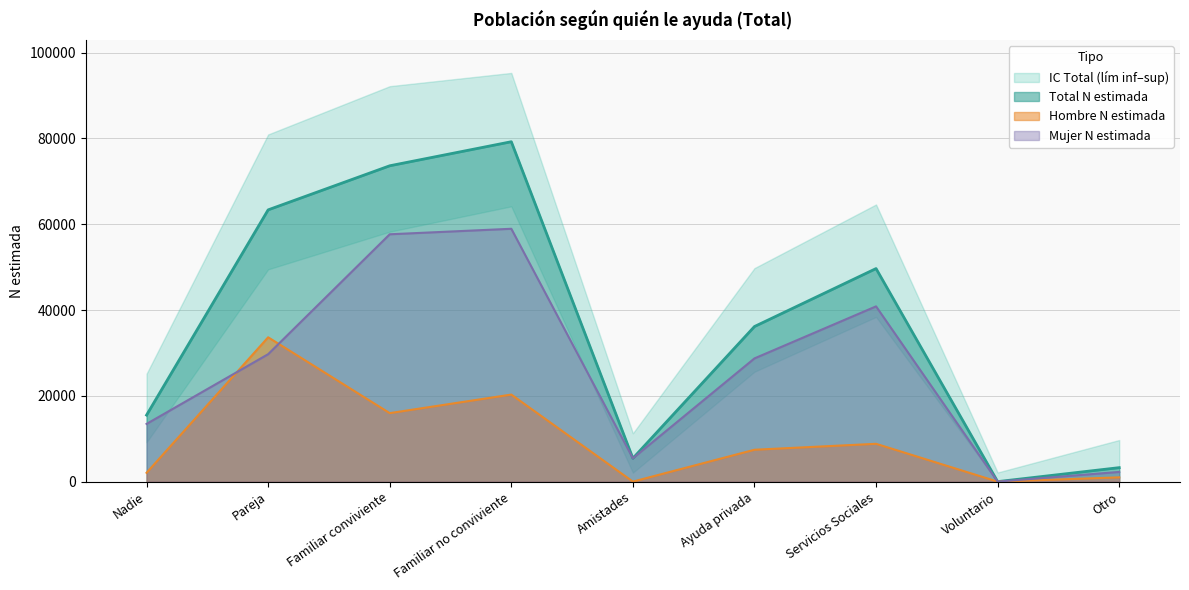

Reading right to left, list all the values displayed in this chart.

Total N estimada: 3258	0	49661	36150	5435	79223	73616	63342	15508
Hombre N estimada: 998	0	8815	7429	0	20290	15965	33638	2056
Mujer N estimada: 2260	0	40846	28721	5435	58933	57651	29704	13452